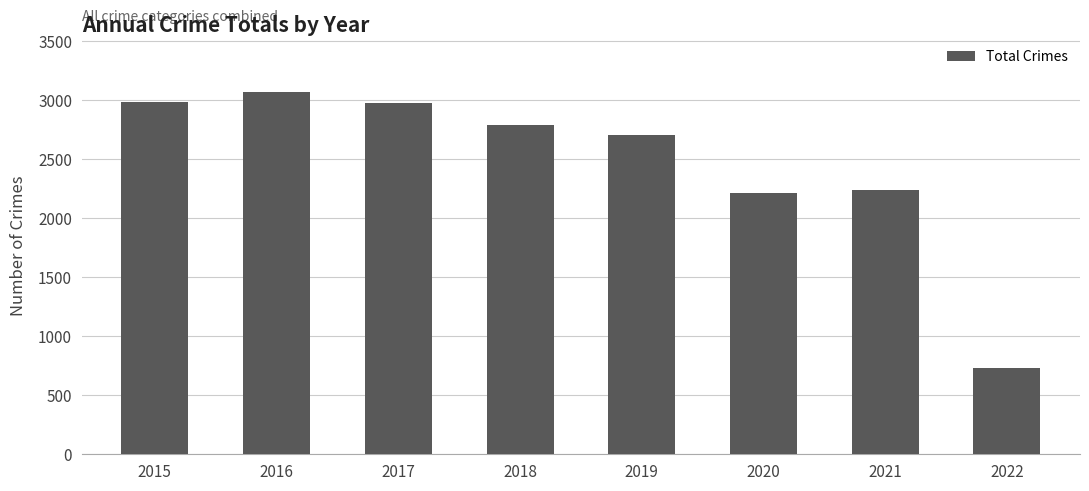

Reading left to right, transcribe all the data shown in this chart.

2015=2988	2016=3071	2017=2973	2018=2787	2019=2701	2020=2212	2021=2236	2022=730